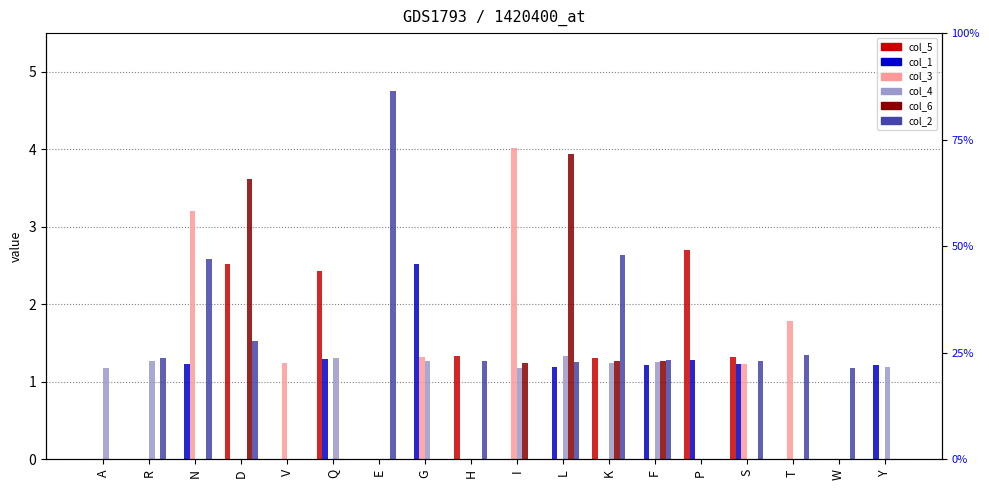

Is the value of col_2 at I greater than the value of col_5 at E?

No